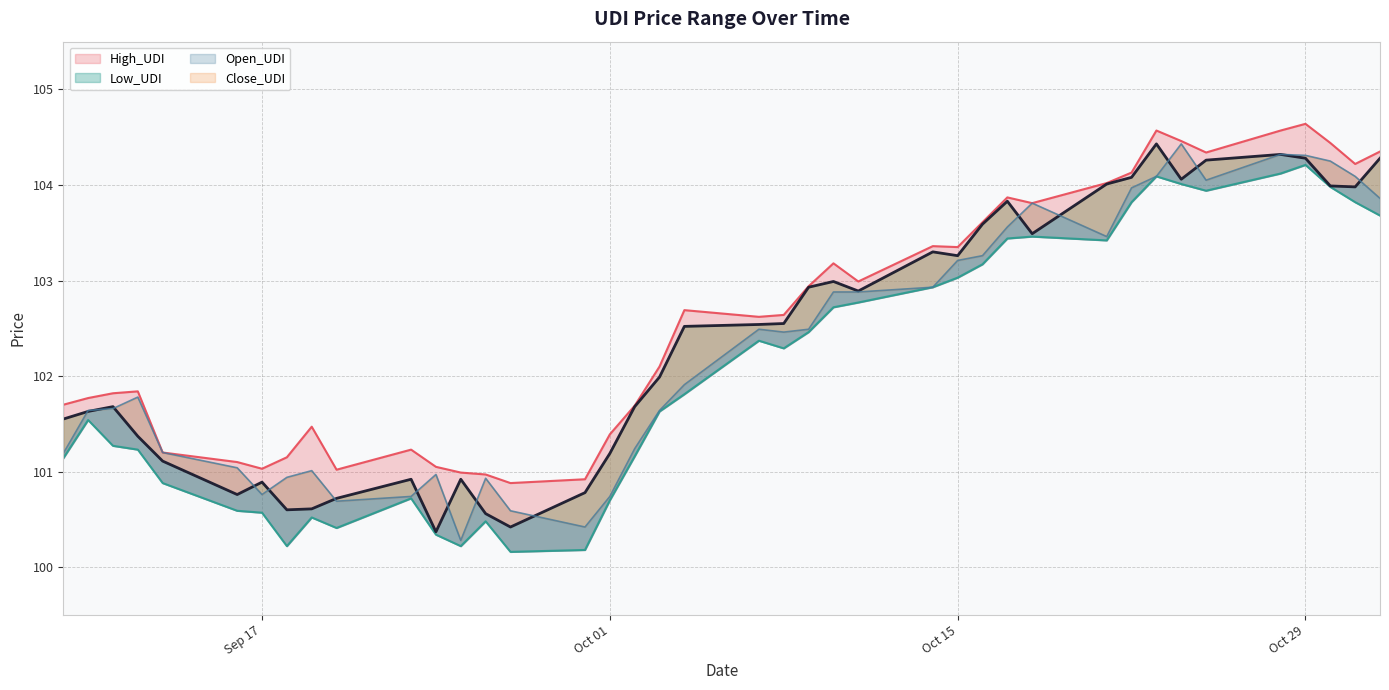

Rank the series by their average value, from highest to lowest.

High_UDI, Close_UDI, Open_UDI, Low_UDI